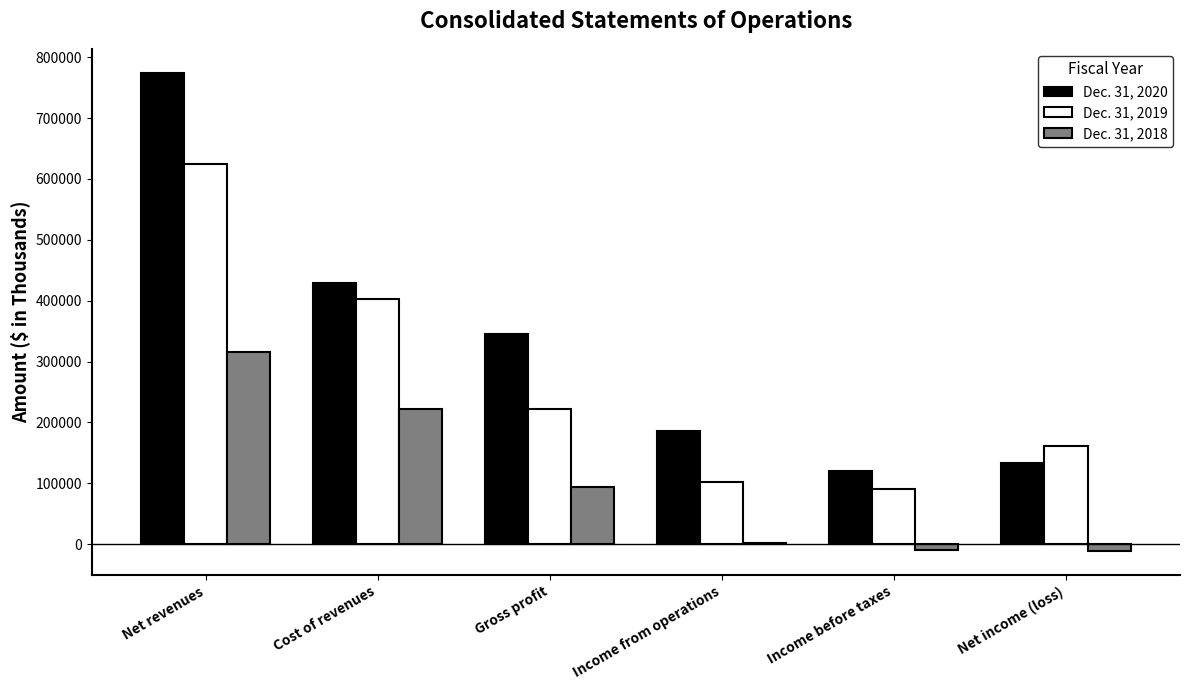

The Dec. 31, 2019 series shows 161148 at Net income (loss). True or false?

True